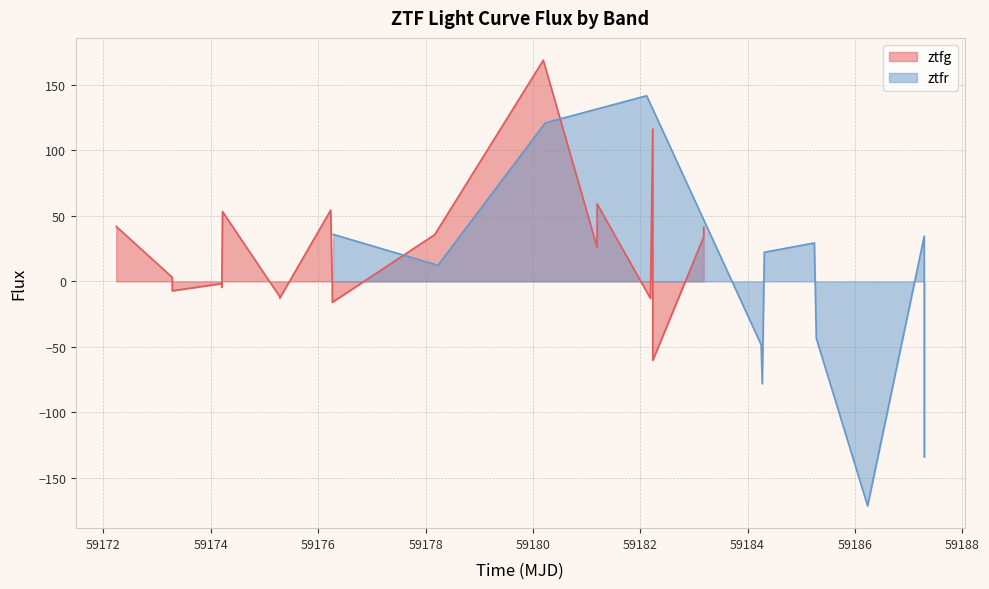

What is the label of the 14th point from the right?

59182